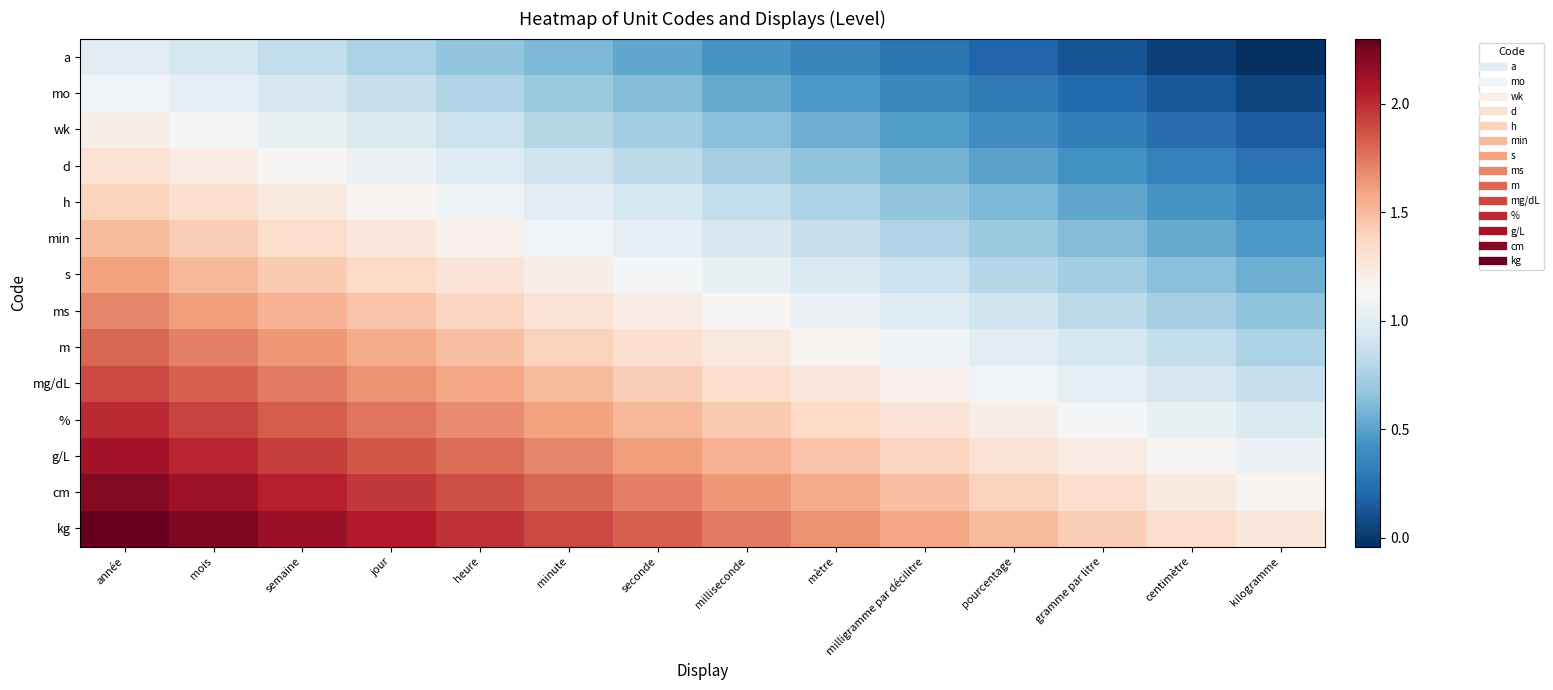

What is the difference between the highest and lowest values at gramme par litre?

1.3